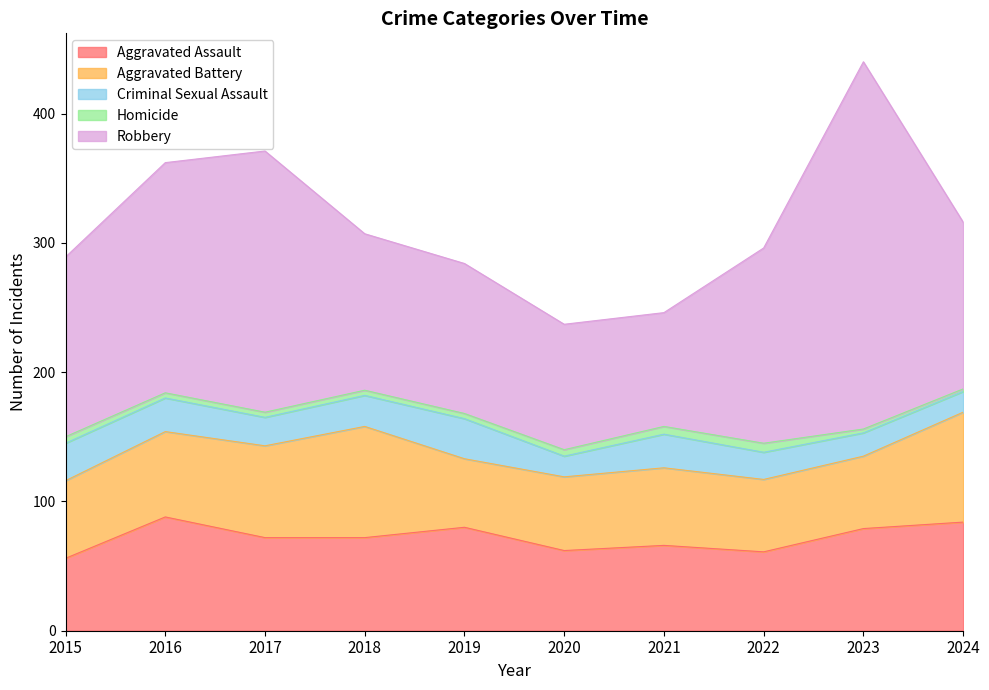

Is the value of Criminal Sexual Assault at 2018 greater than the value of Aggravated Assault at 2016?

No